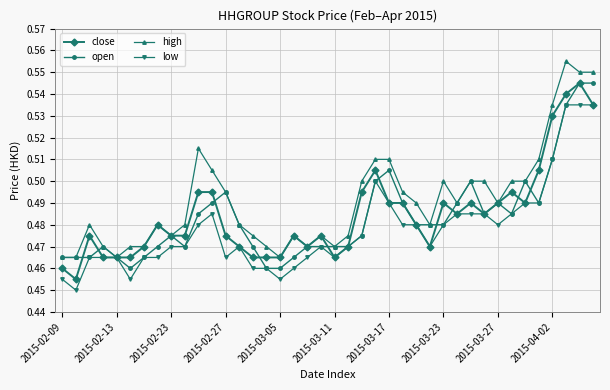

At how many categories does at least one series exceed 0?

40